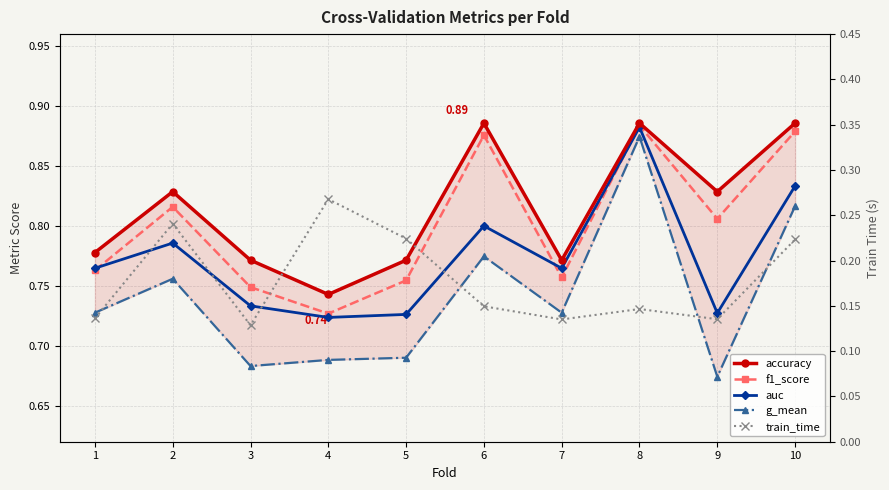

What is the difference between the f1_score values at 10 and 3?

0.1